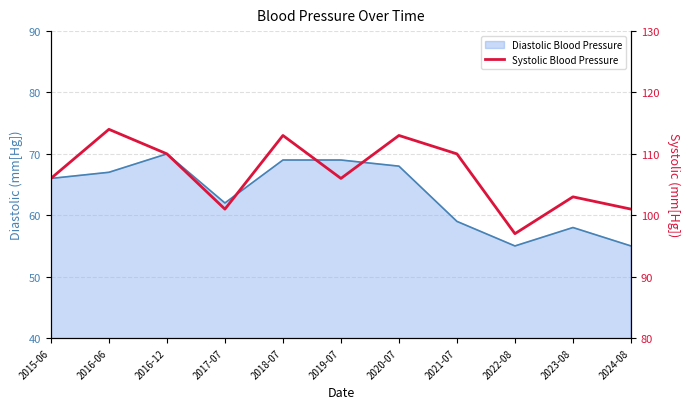

What is the label of the 6th point from the right?

2019-07